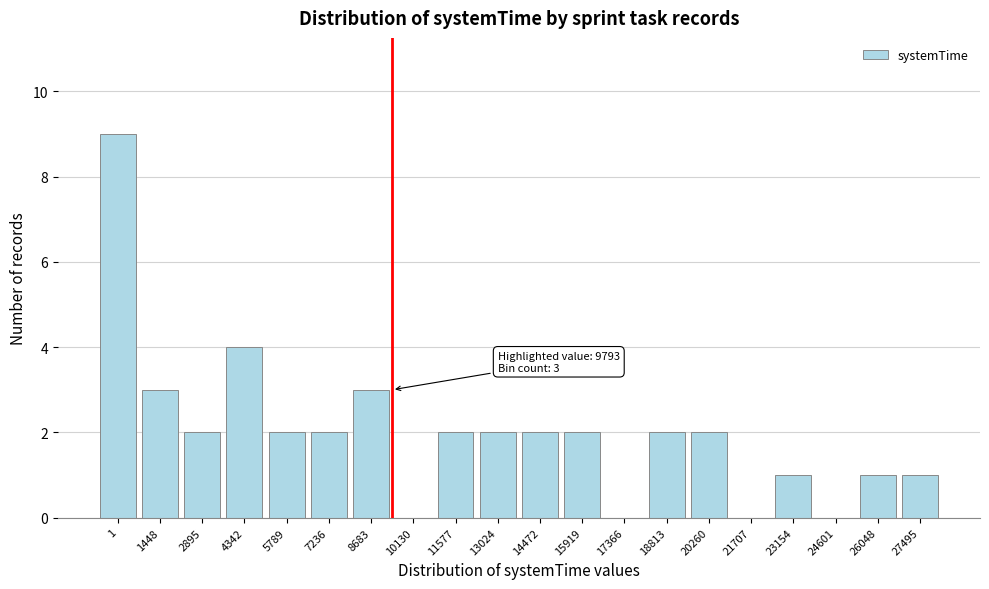

Reading left to right, what are all the values shown in this chart?

1=9	1448=3	2895=2	4342=4	5789=2	7236=2	8683=3	10130=0	11577=2	13024=2	14472=2	15919=2	17366=0	18813=2	20260=2	21707=0	23154=1	24601=0	26048=1	27495=1